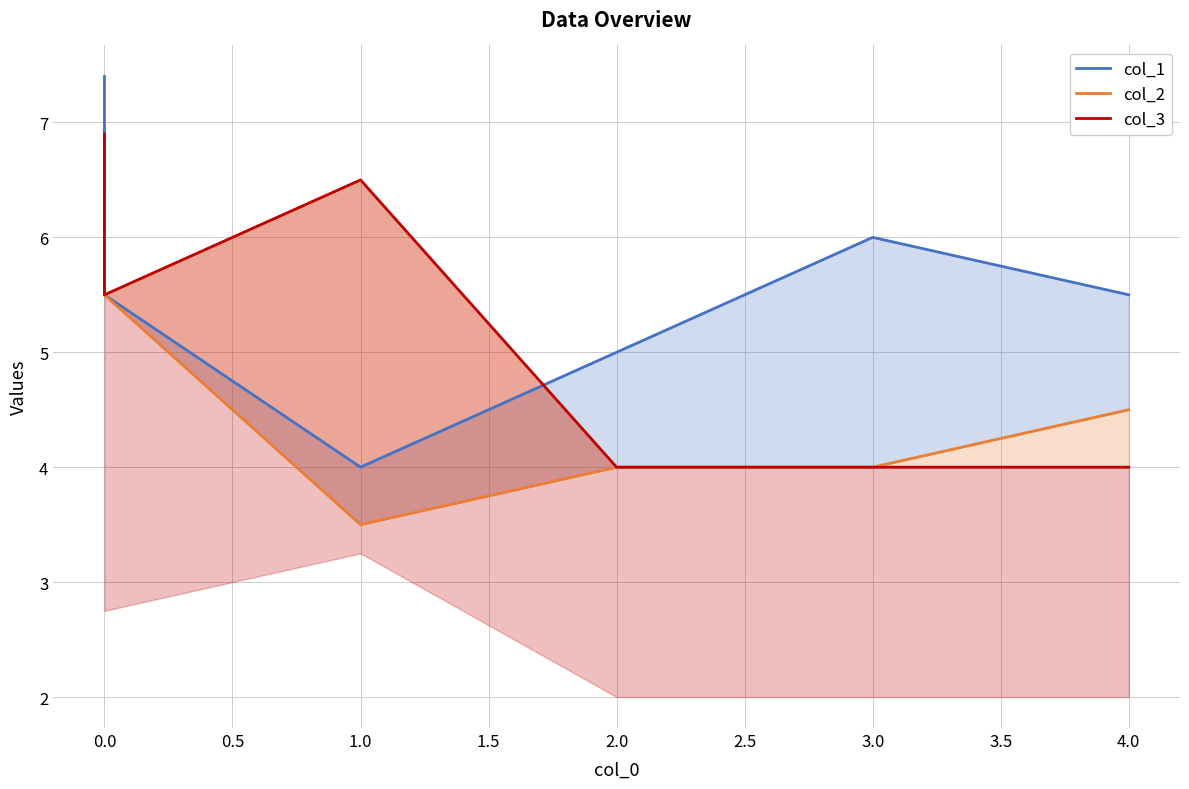

What is the maximum value shown in the chart?

7.4